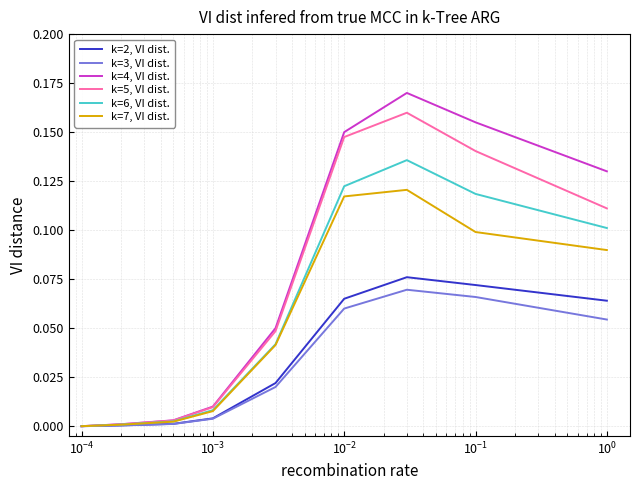

Rank the series by their maximum value, from highest to lowest.

k=4, VI dist., k=5, VI dist., k=6, VI dist., k=7, VI dist., k=2, VI dist., k=3, VI dist.